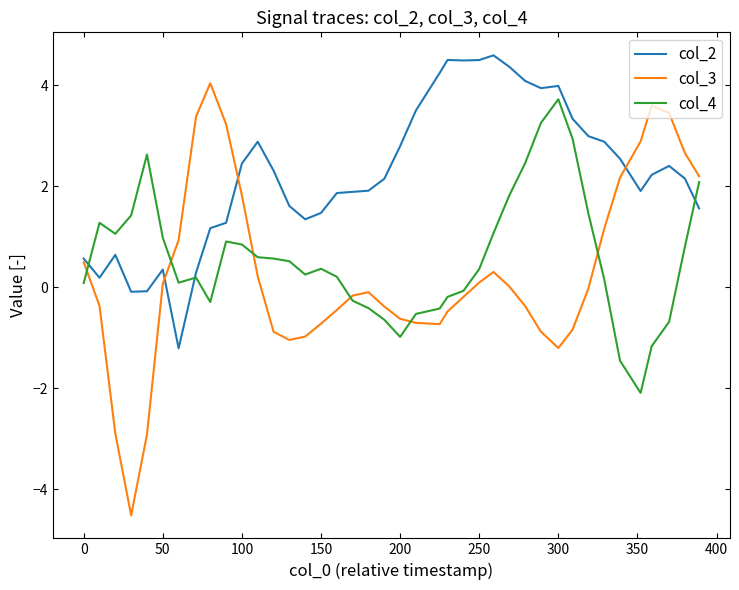

Which series has the largest range (max minus min)?

col_3